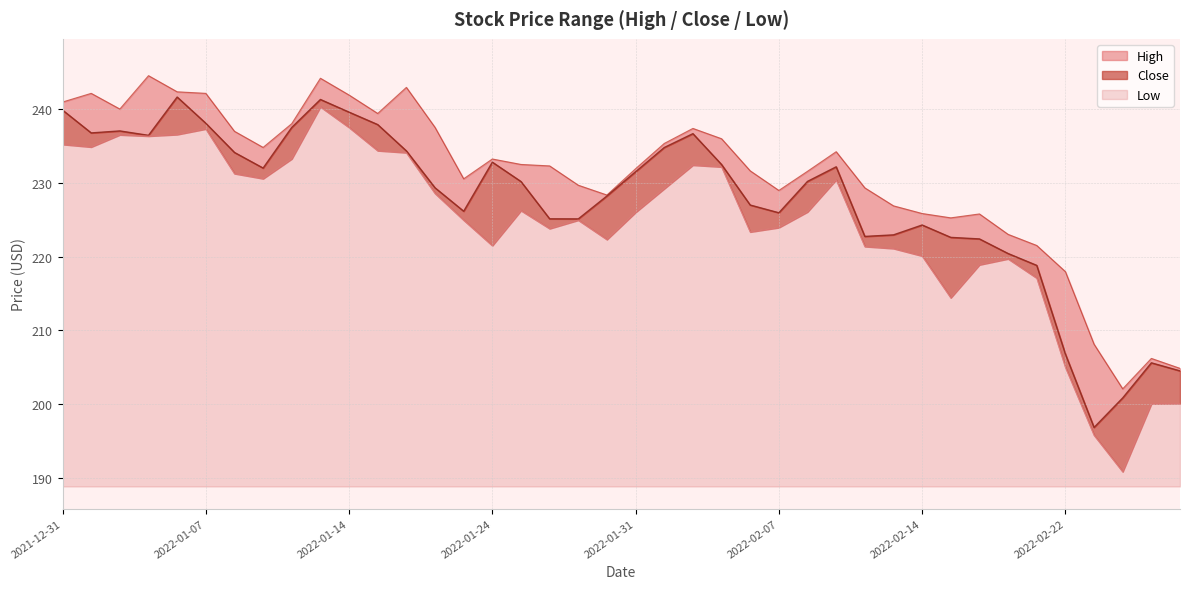

Is the value of High at 2022-01-19 greater than the value of Close at 2022-02-02?

Yes